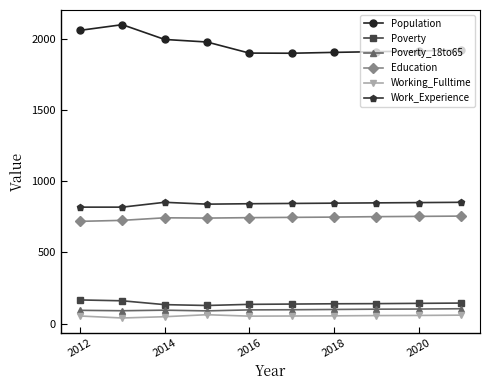

What is the sum of all Work_Experience values?

8419